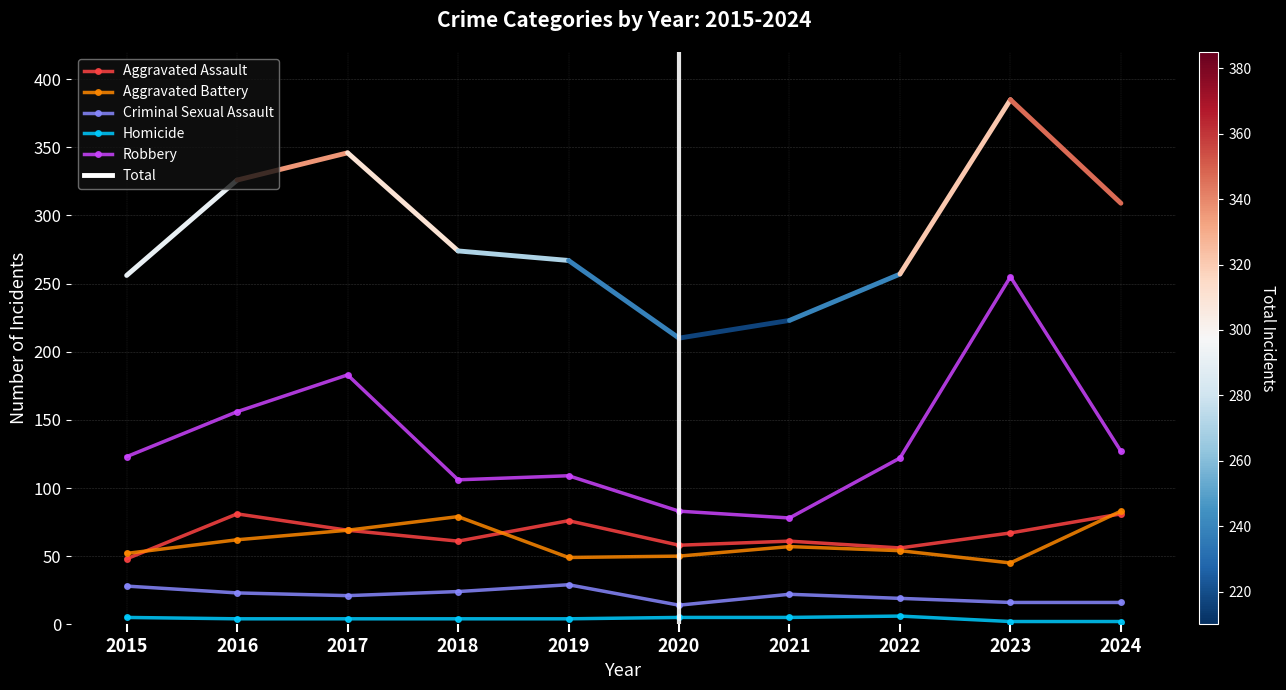

What is the sum of all Homicide values?

41